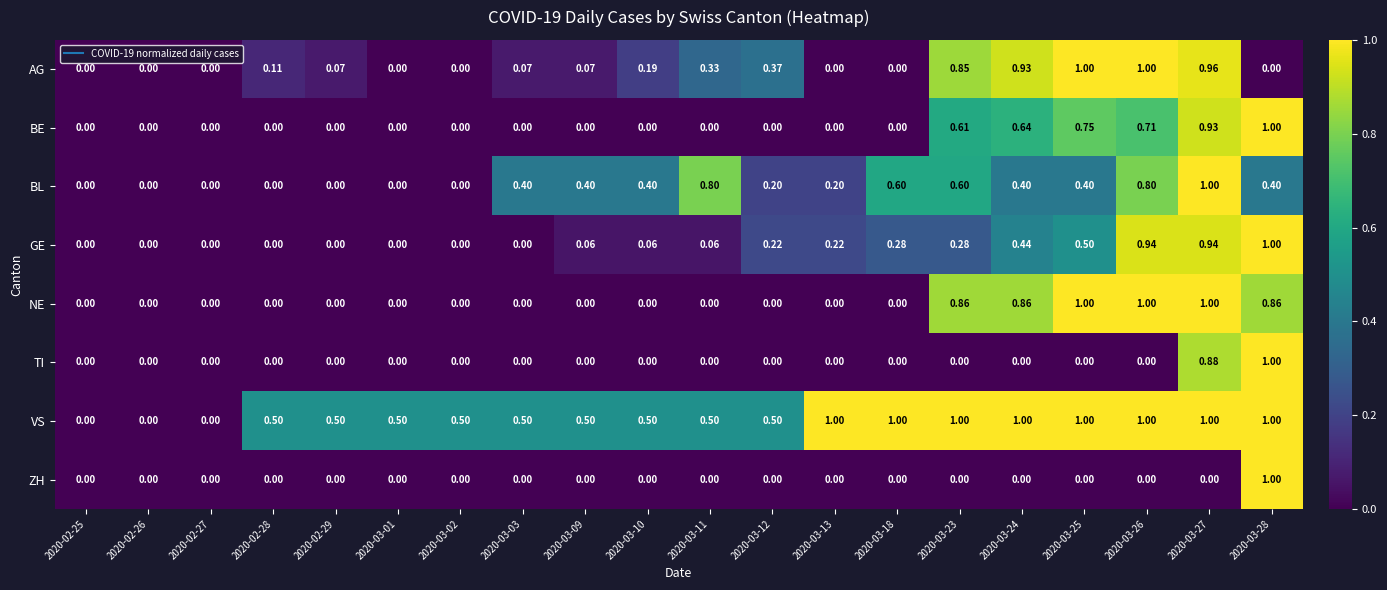

Which series has the largest total across all categories?

VS